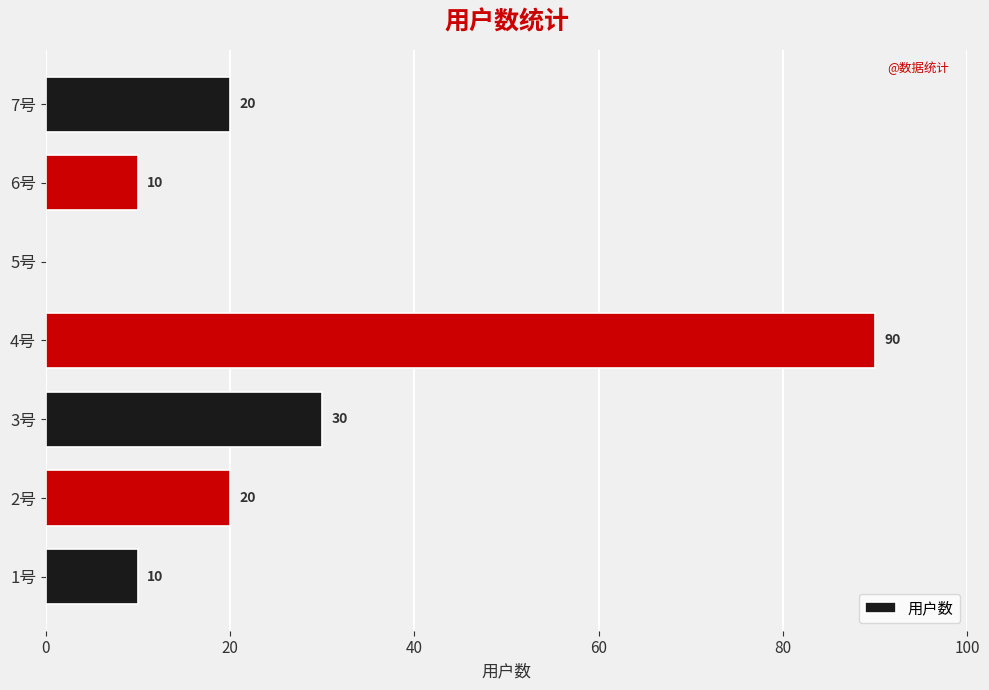

True or false: the data shows 20 at 2号.

True